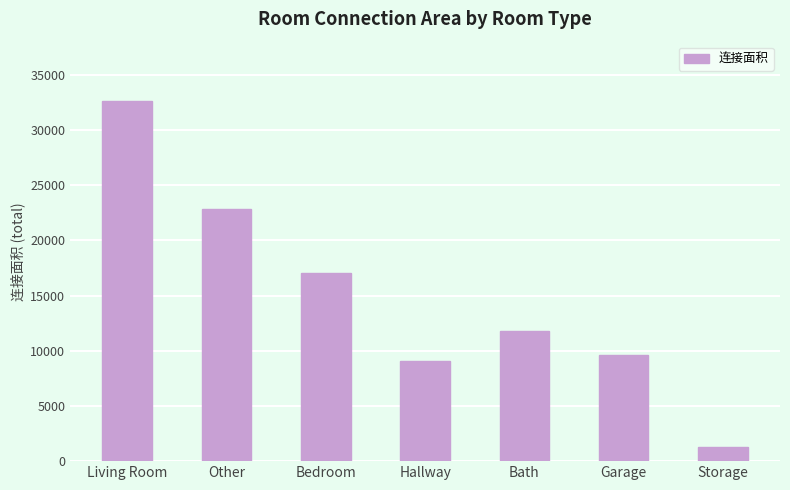

How many bars are there in total?

7